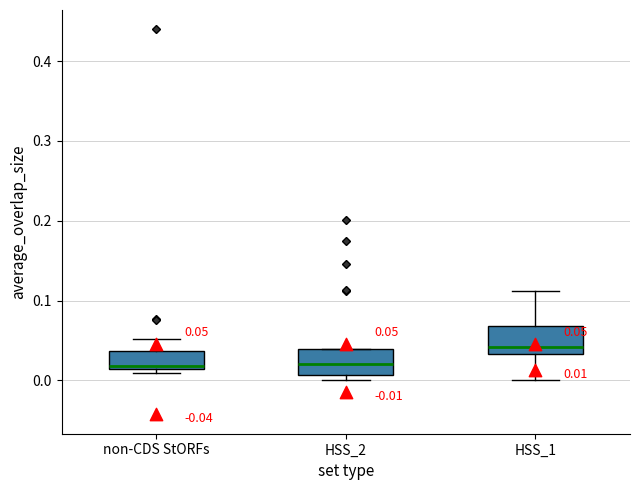

Which box's median line is the highest?

HSS_1